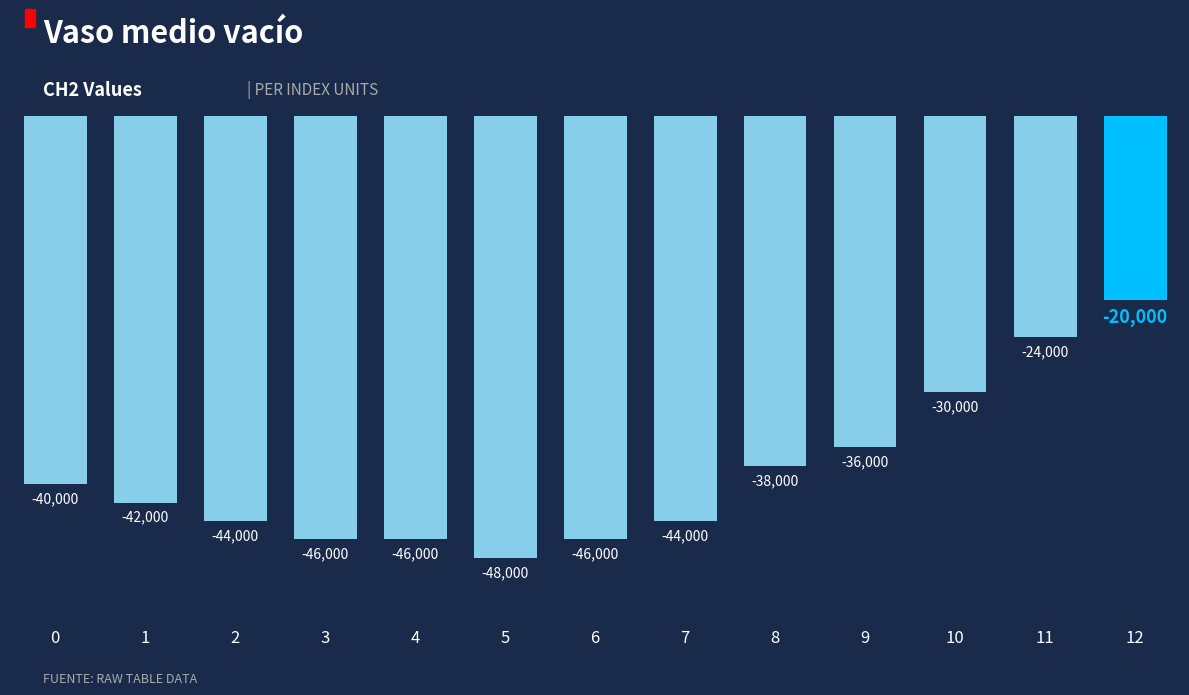

Which category has the lowest value across all series?

5